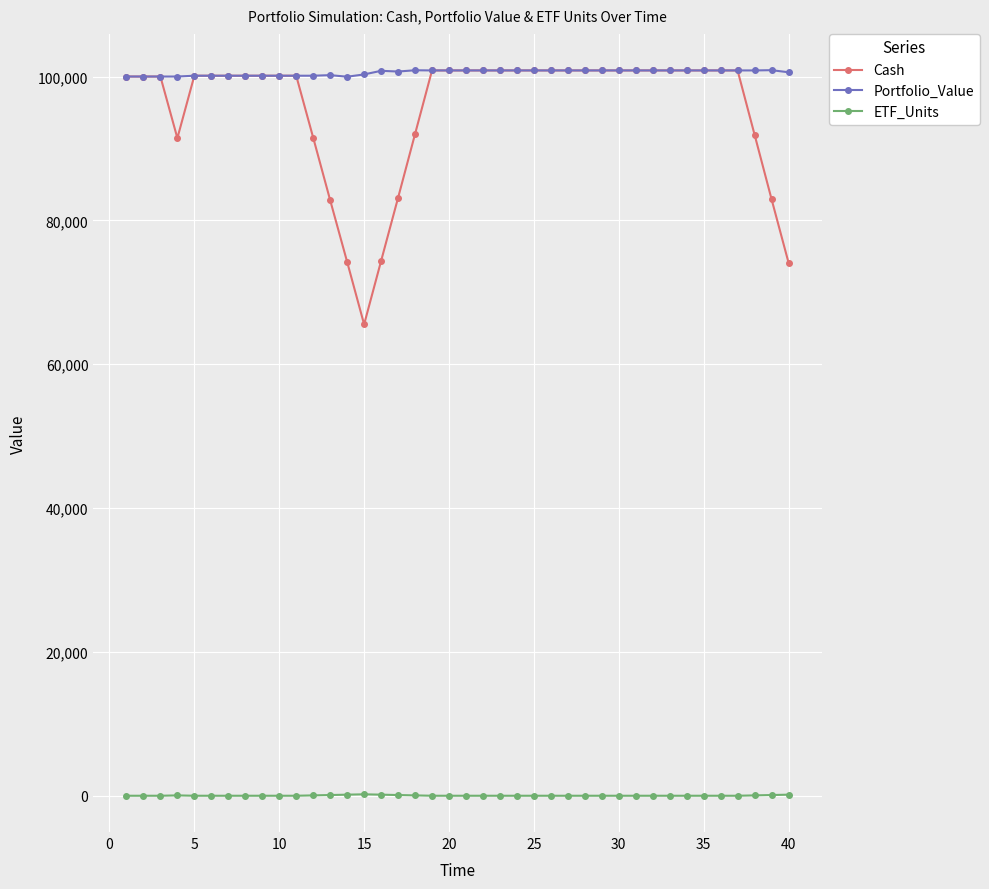

True or false: ETF_Units has more than 0 points higher than both neighbors.

True